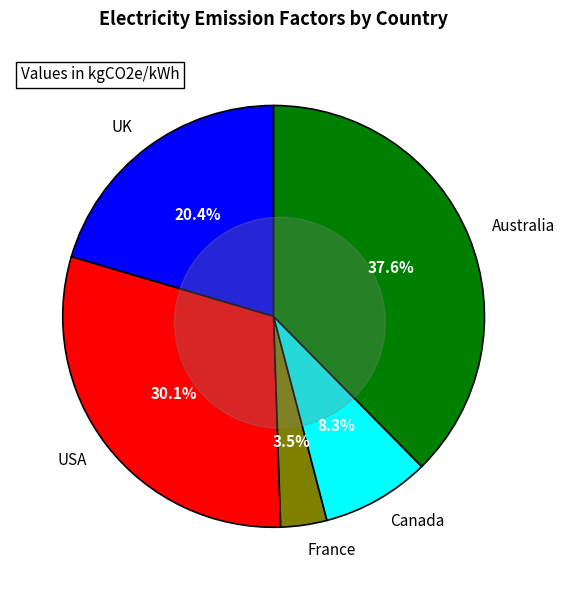

What is the total percentage of Canada and France?

11.9%